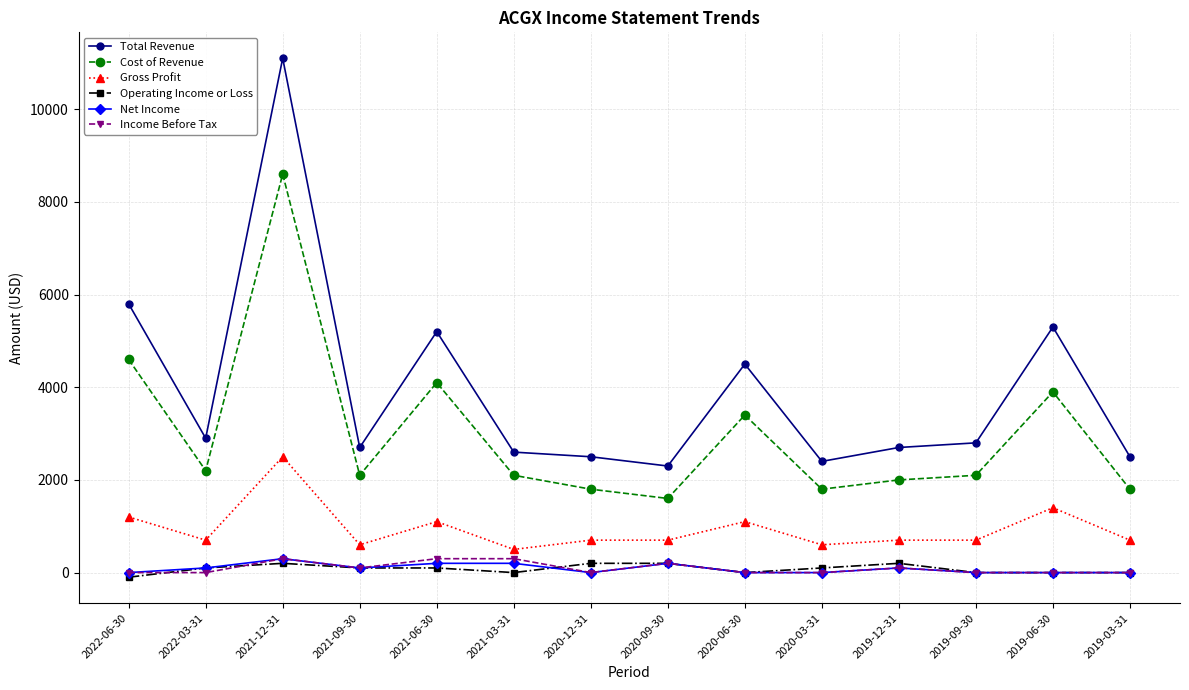

True or false: Cost of Revenue has a value of 2517 at 2020-09-30.

False